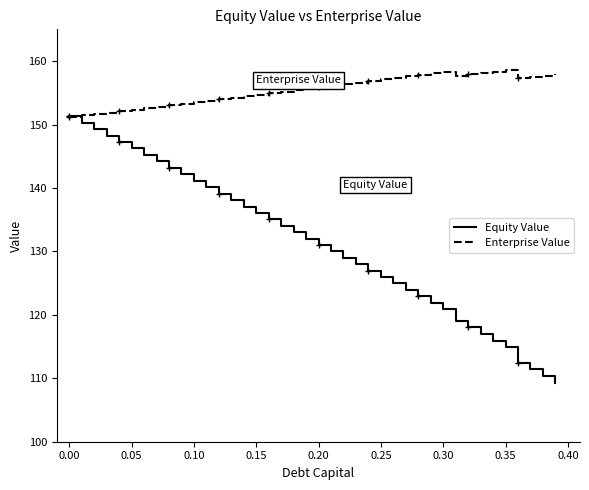

List the series in order of their overall mean, lowest first.

Equity Value, Enterprise Value